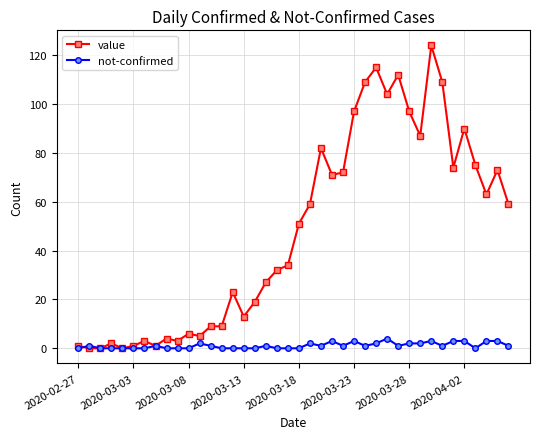

Rank the series by their average value, from lowest to highest.

not-confirmed, value